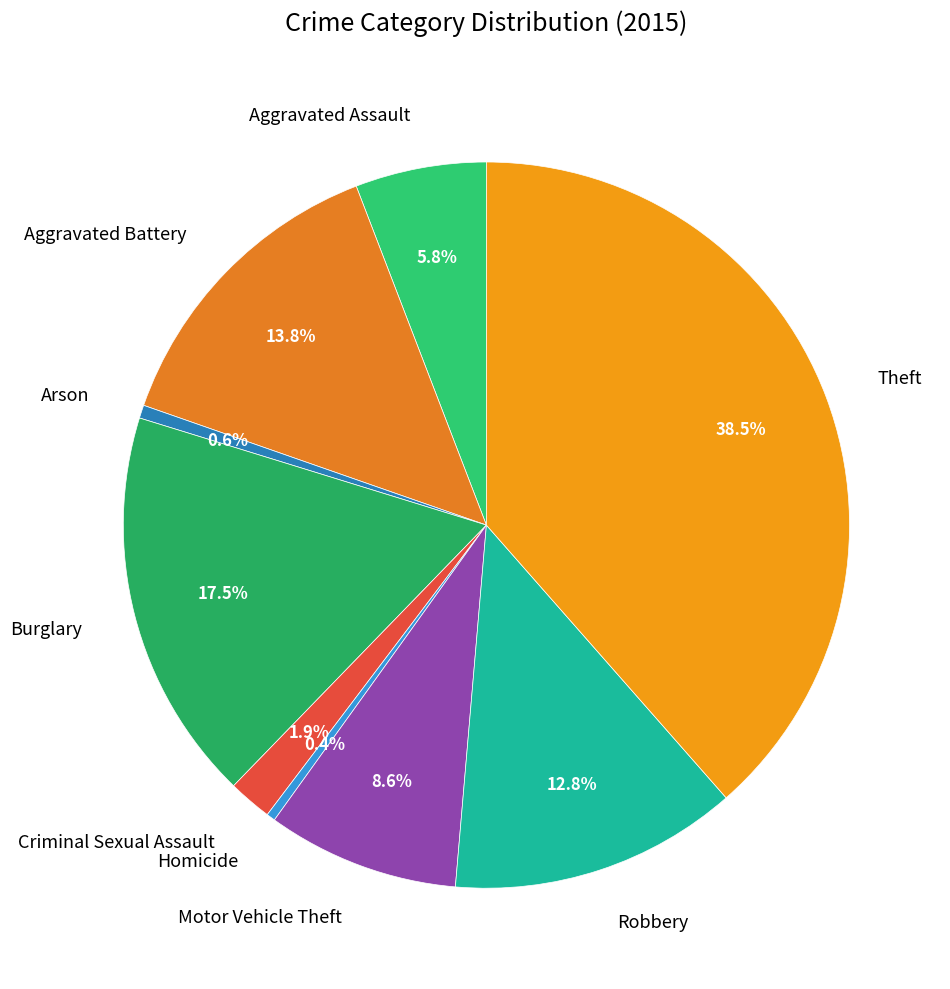

The Aggravated Battery slice represents 22% of the pie. True or false?

False